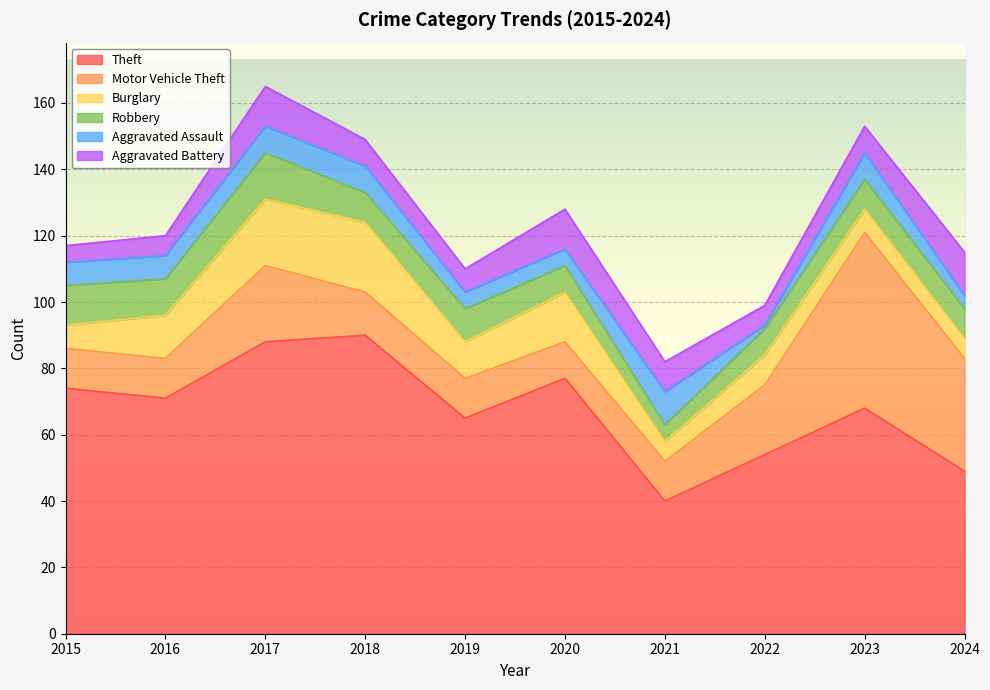

Count the number of data series in this chart.

6